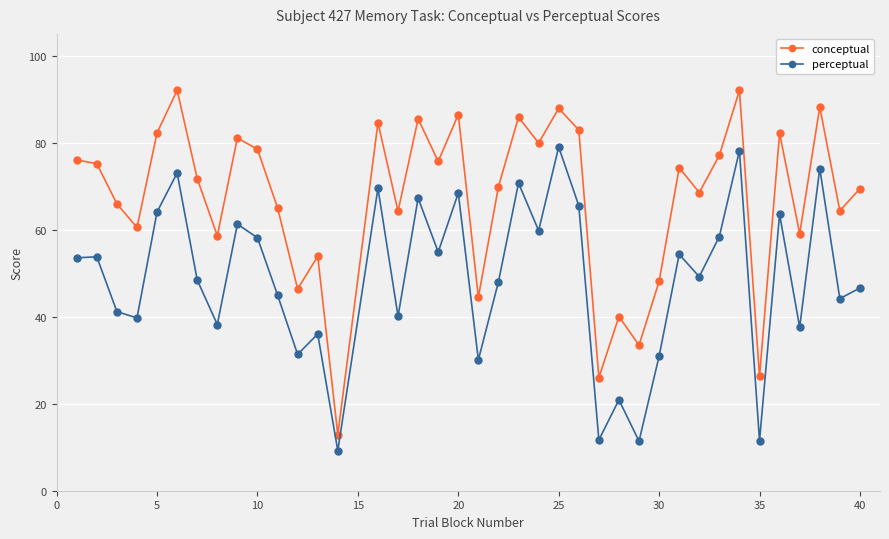

What is the value of the conceptual point at the 39th from the left?

69.4